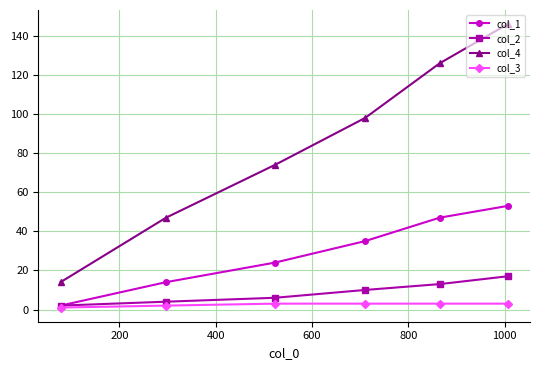

True or false: col_1 and col_2 cross at least once.

False